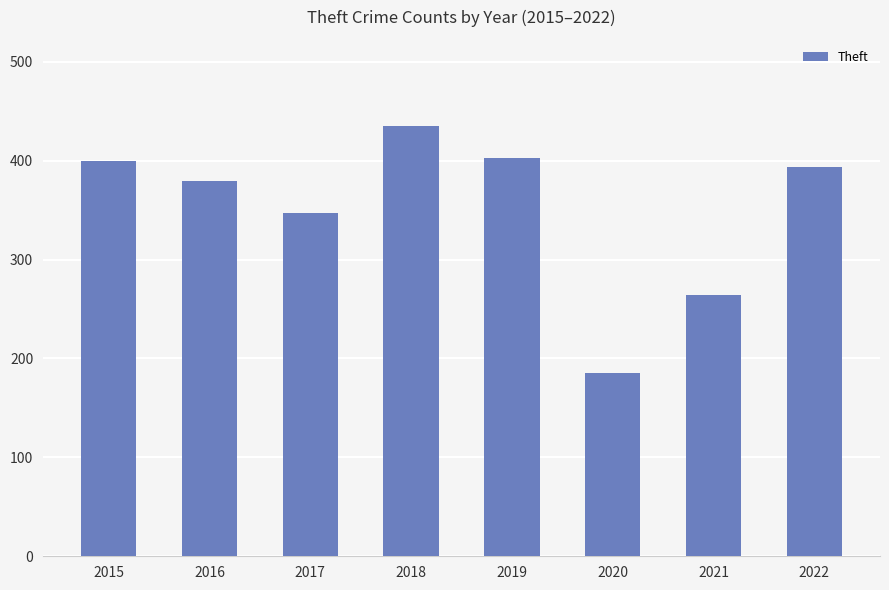

Is it true that the value at 2022 is 245?

False